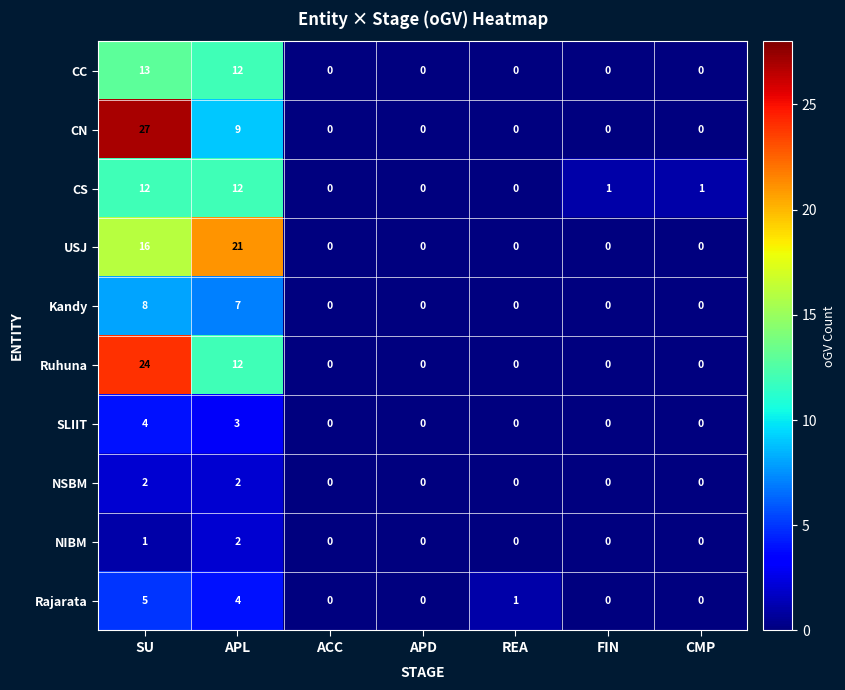

True or false: USJ has a value of -12 at FIN.

False